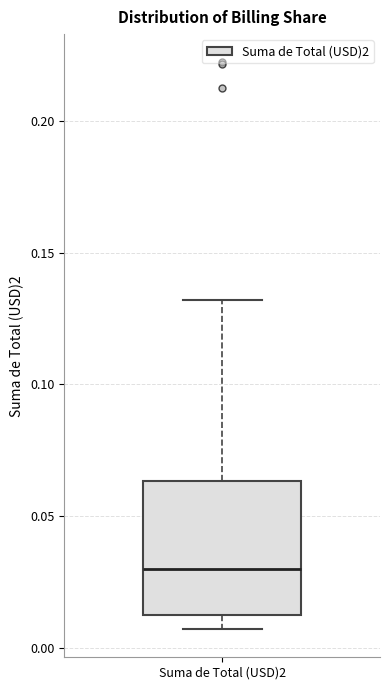

Transcribe this box plot: give where the median line is, the range the box spans, and where the two whiskers end, as read against the y-axis. The values are not printed on the chart, so give them approximately, as read against the axis.

median 0.030, box 0.015 to 0.065, whiskers 0.005 to 0.130